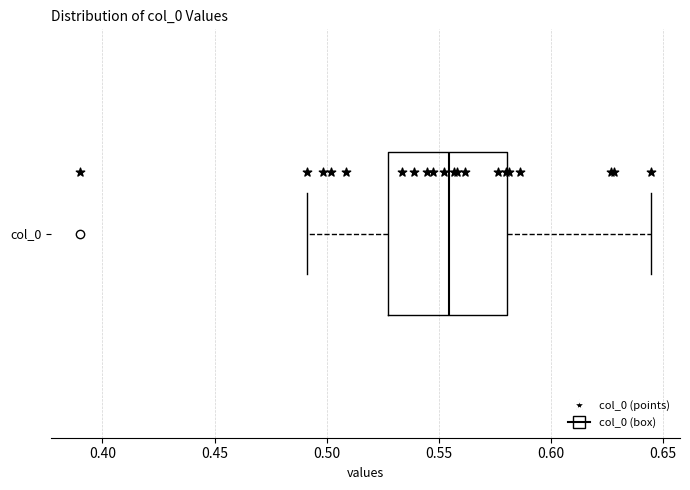

Read this box plot against the x-axis: the position of the median line, the range covered by the box, and the ends of both whiskers. The values are not printed on the chart, so give them approximately, as read against the axis.

median 0.555, box 0.525 to 0.580, whiskers 0.490 to 0.645